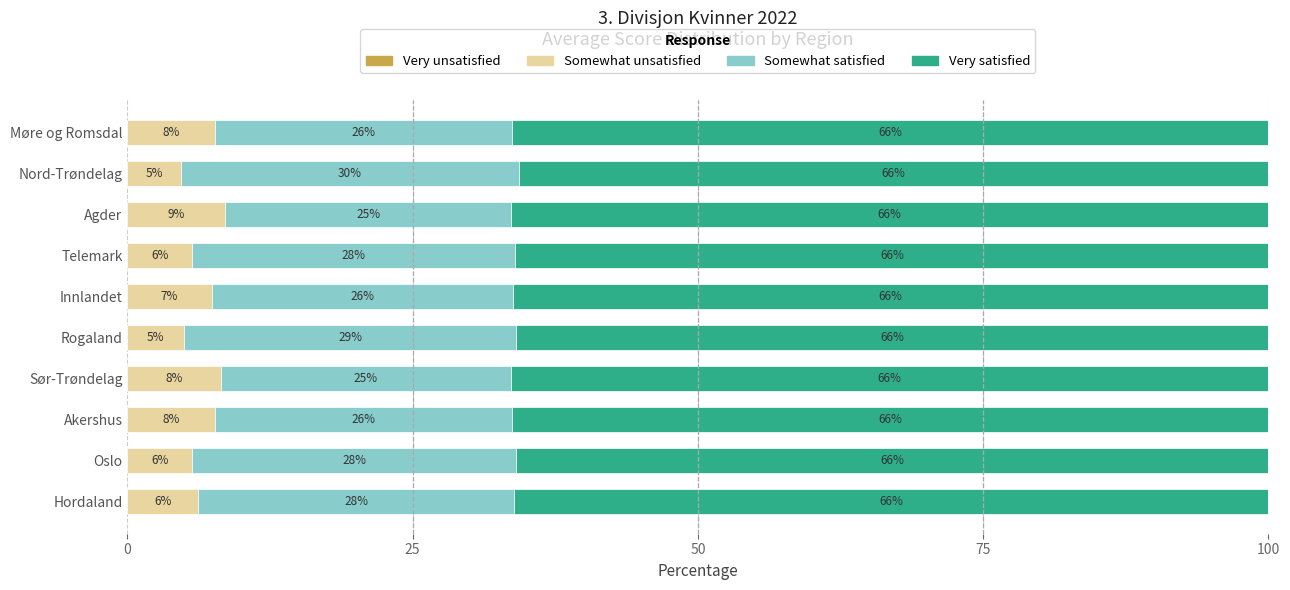

What is the total value across all series at Telemark?

100.0